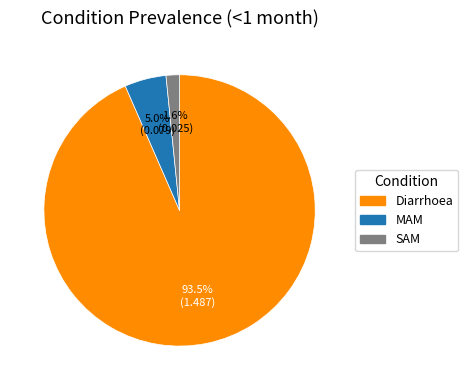

To the nearest percent, what is the difference between the SAM and Diarrhoea slice percentages?

92%